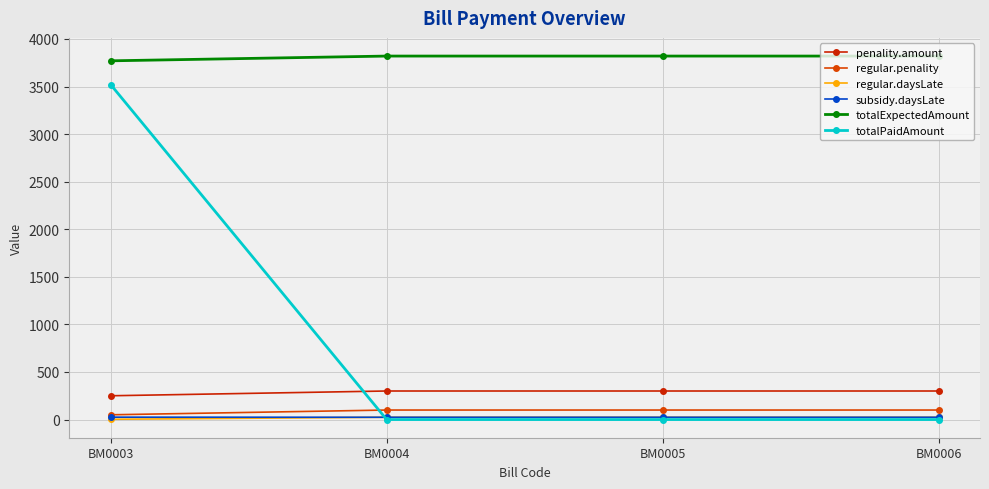

What is the sum of all regular.penality values?

350